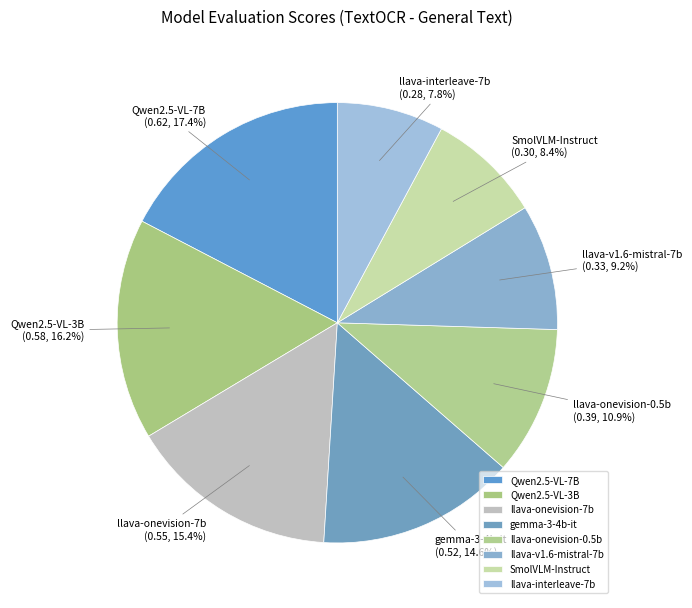

What is the total percentage of Qwen2.5-VL-3B and SmolVLM-Instruct?

24.6%